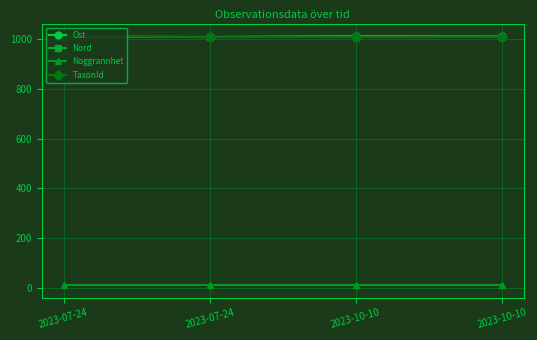

Count the number of data series in this chart.

4